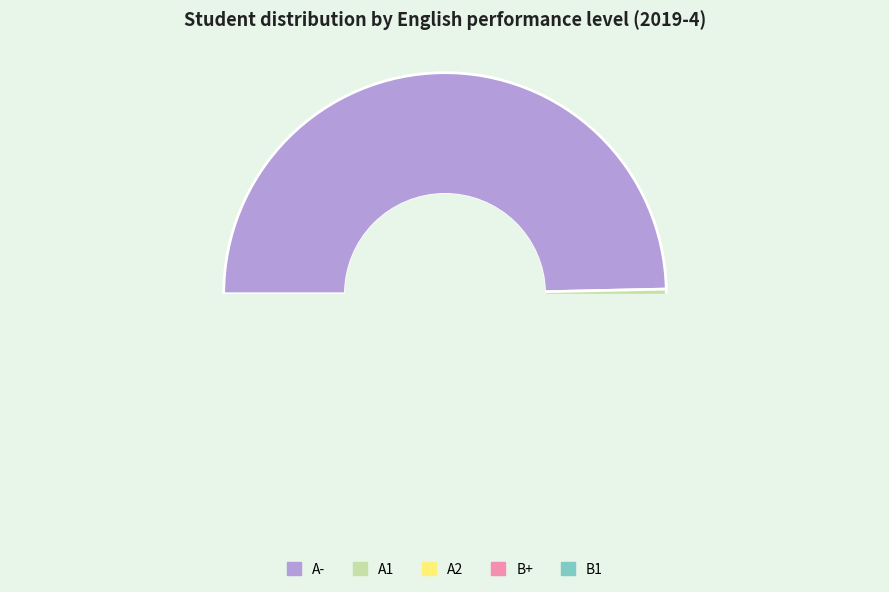

The A2 slice represents 22% of the pie. True or false?

False